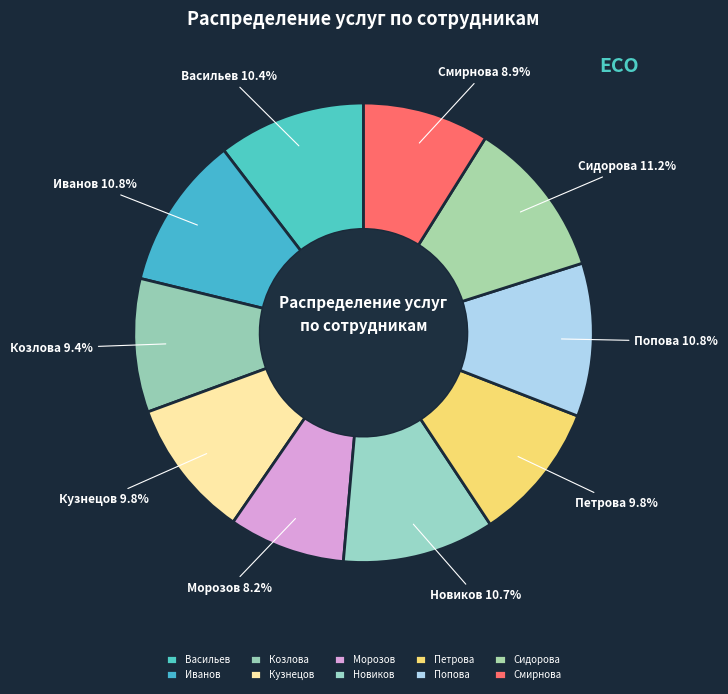

Count the number of slices in the pie.

10